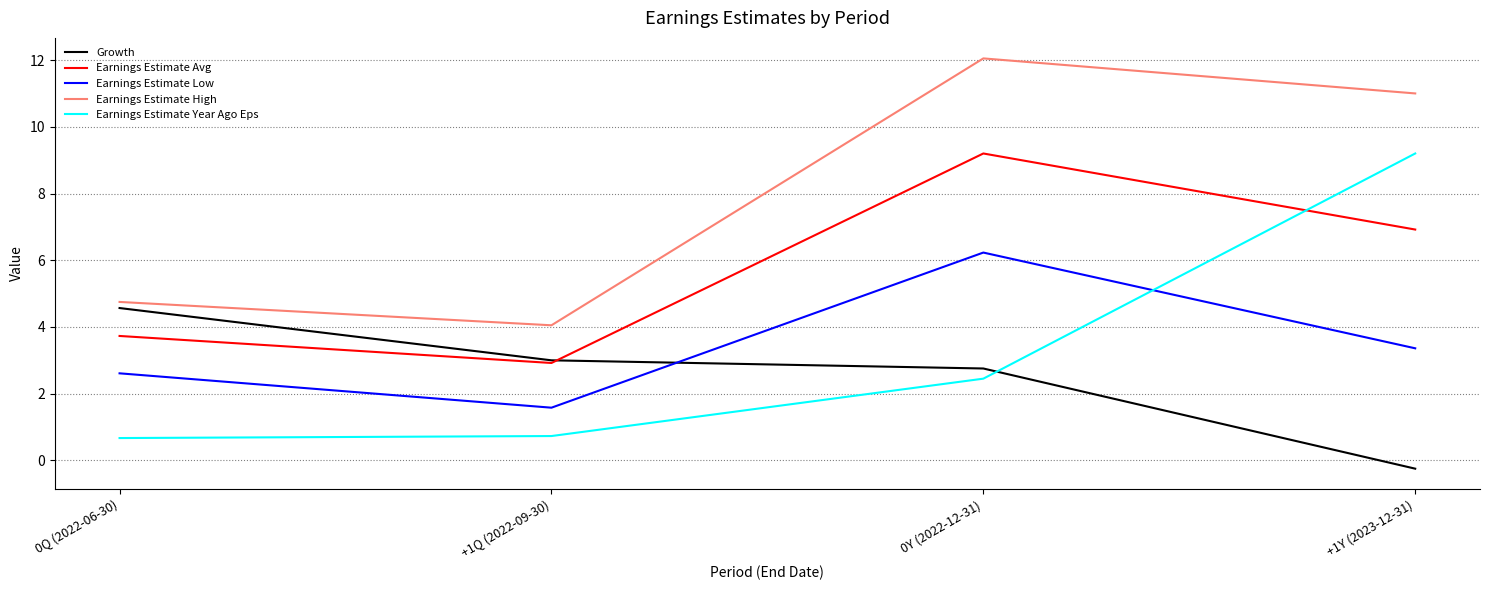

At which label does Earnings Estimate Avg first exceed 6?

0Y (2022-12-31)